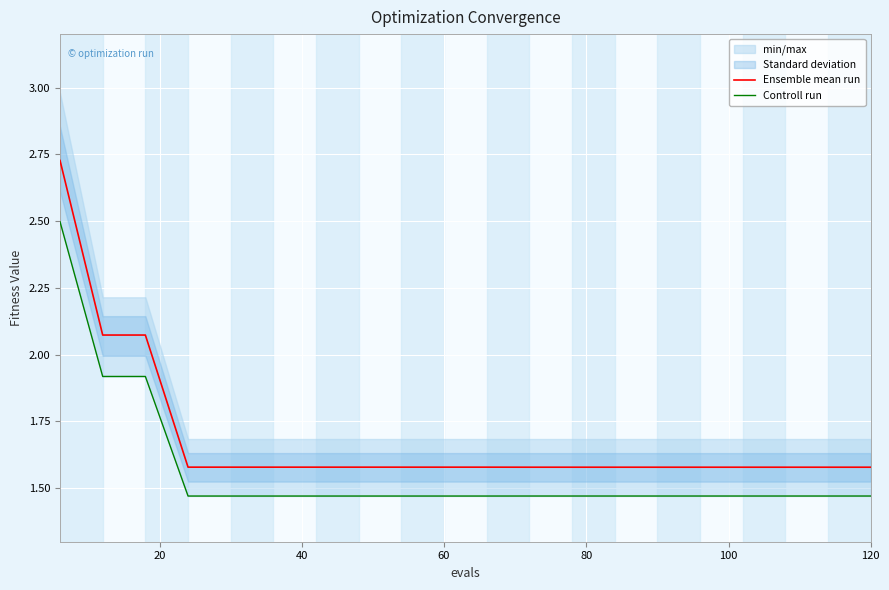

At 120, list the series in order from smallest to largest.

Controll run, Ensemble mean run